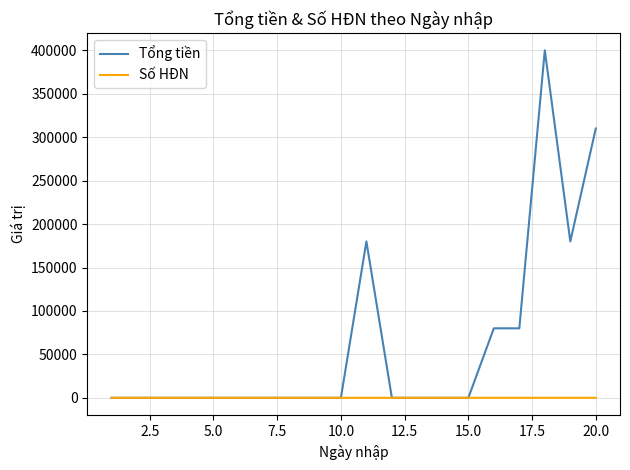

List the series in order of their overall mean, highest first.

Tổng tiền, Số HĐN